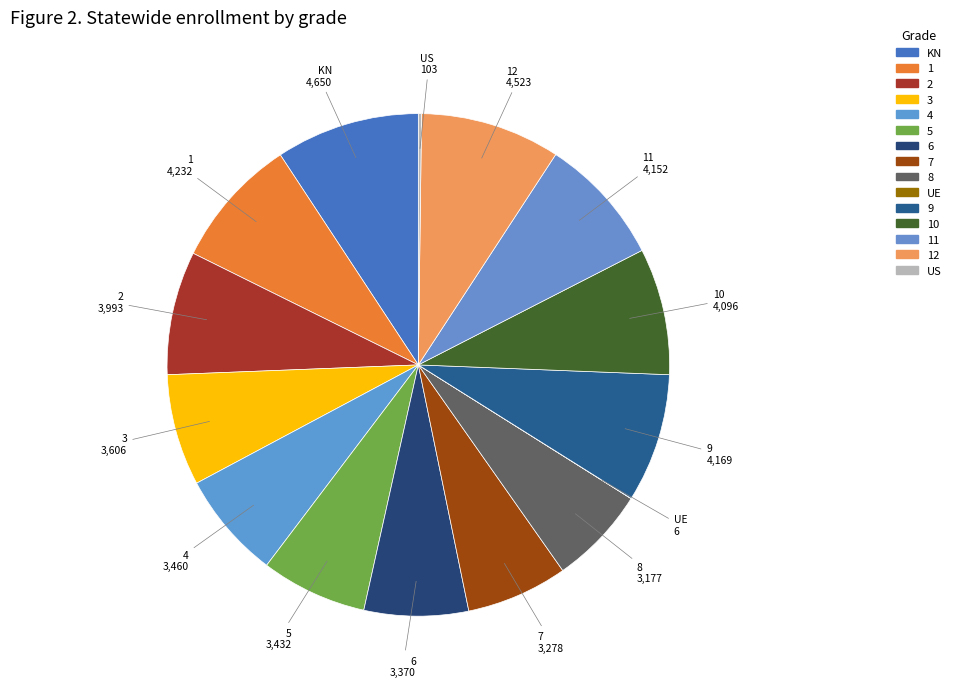

Count the number of slices in the pie.

15